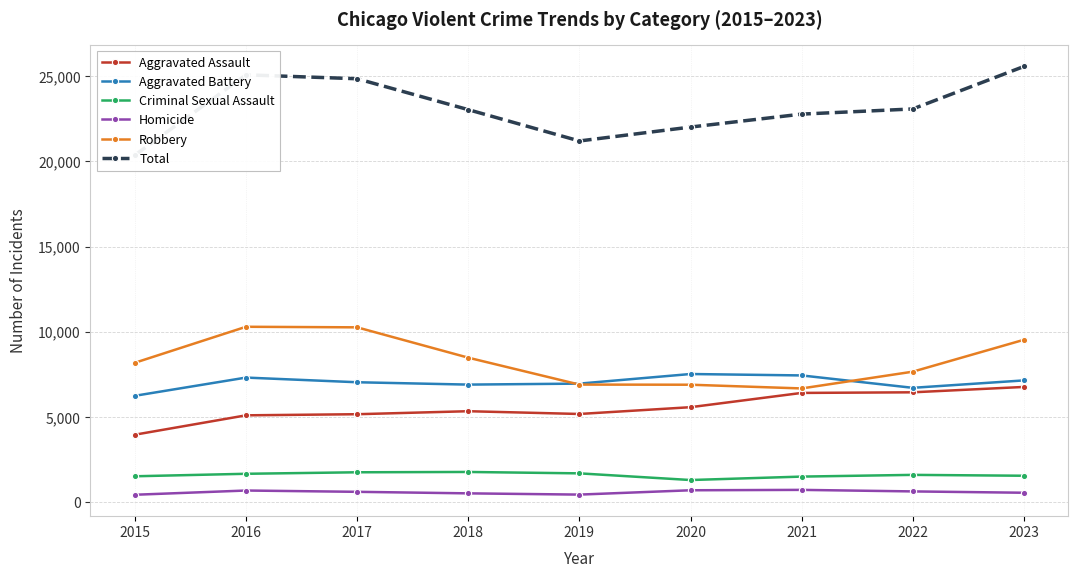

Reading right to left, list all the values displayed in this chart.

Aggravated Assault: 2023=6766	2022=6451	2021=6415	2020=5578	2019=5180	2018=5342	2017=5166	2016=5101	2015=3965
Aggravated Battery: 2023=7149	2022=6714	2021=7441	2020=7524	2019=6961	2018=6903	2017=7041	2016=7315	2015=6247
Criminal Sexual Assault: 2023=1557	2022=1608	2021=1507	2020=1306	2019=1697	2018=1779	2017=1760	2016=1672	2015=1526
Homicide: 2023=560	2022=638	2021=728	2020=705	2019=451	2018=524	2017=614	2016=690	2015=442
Robbery: 2023=9531	2022=7661	2021=6678	2020=6896	2019=6904	2018=8482	2017=10262	2016=10295	2015=8185
Total: 2023=25563	2022=23072	2021=22769	2020=22009	2019=21193	2018=23030	2017=24843	2016=25073	2015=20365